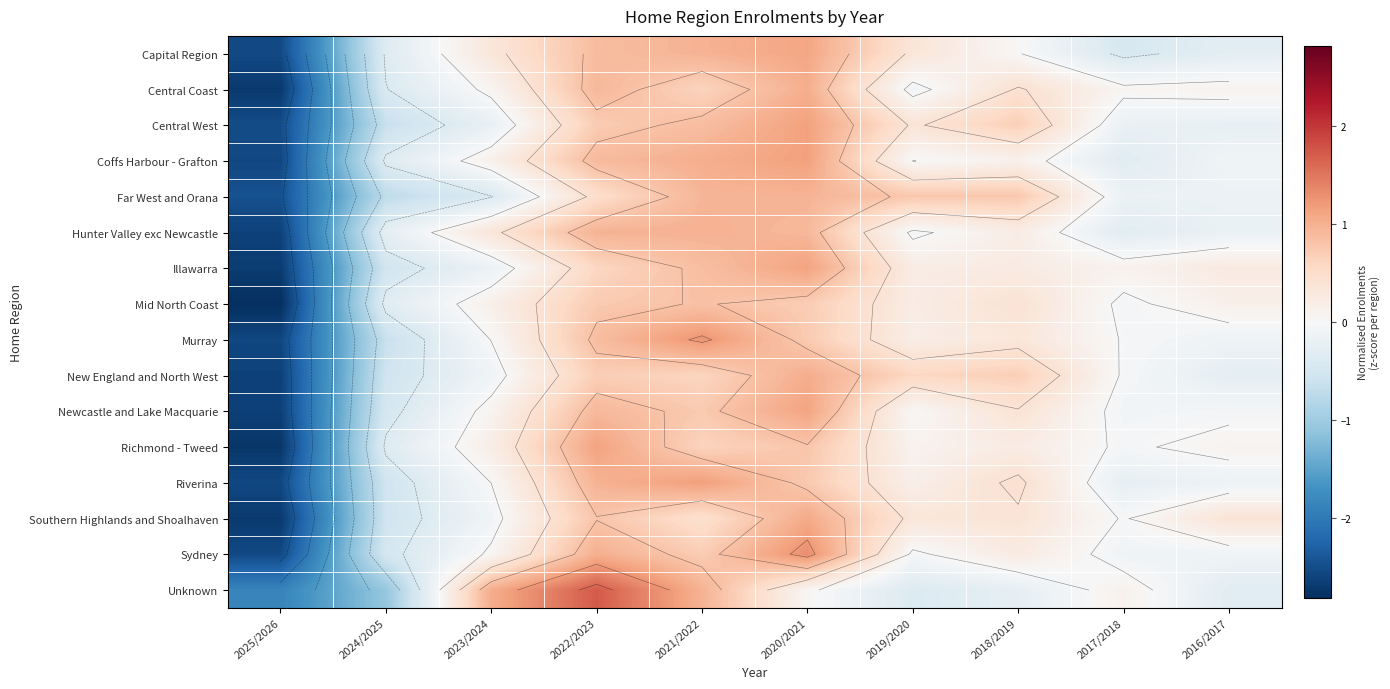

Is the value of Central Coast at 2023/2024 greater than the value of Murray at 2017/2018?

Yes